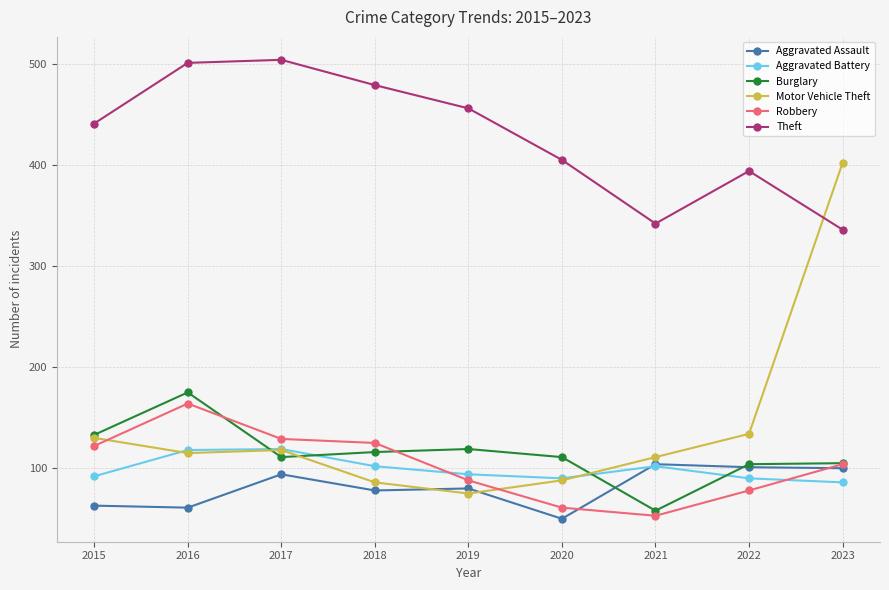

Which series has the largest total across all categories?

Theft